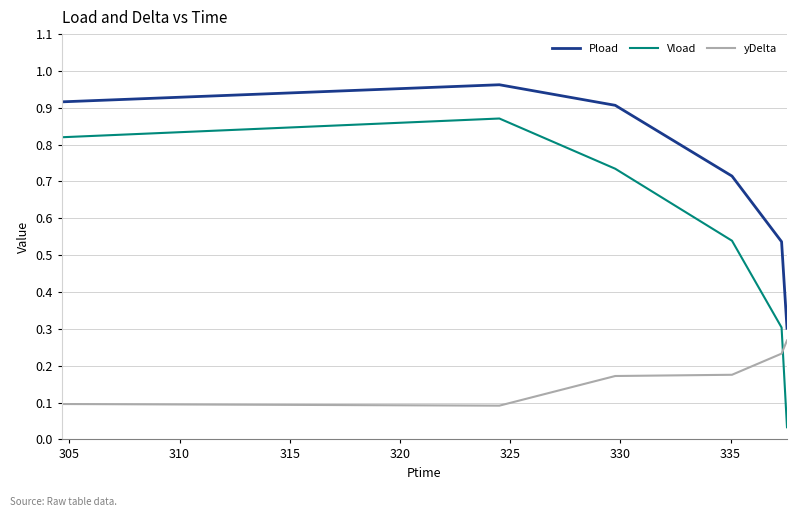

List the series in order of their overall mean, highest first.

Pload, Vload, yDelta